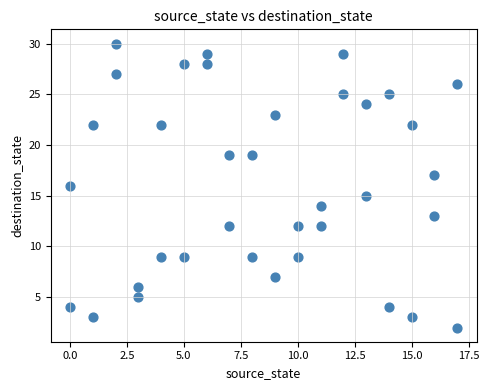

What is the range of Y values (max minus min)?

28